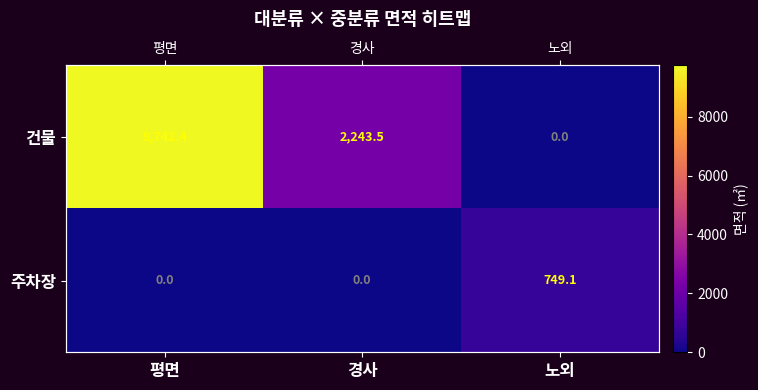

What is the average value of the 주차장 series?

249.7